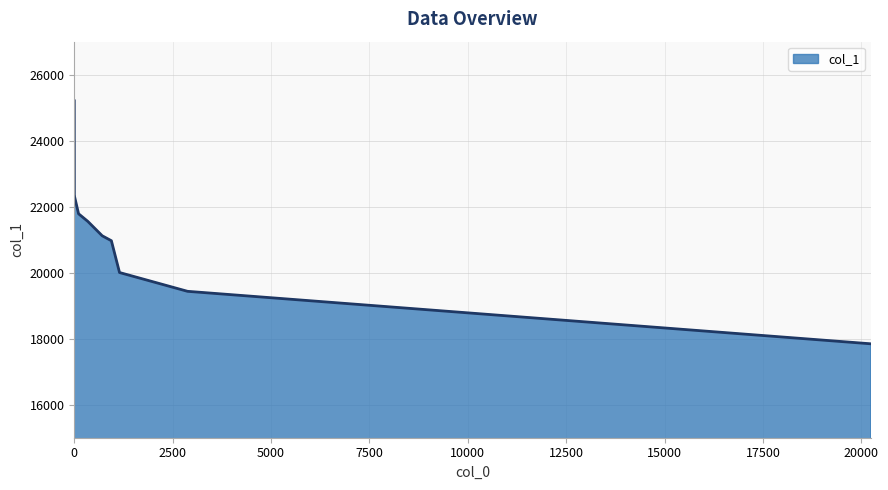

What is the difference between the maximum and minimum values?

7361.9